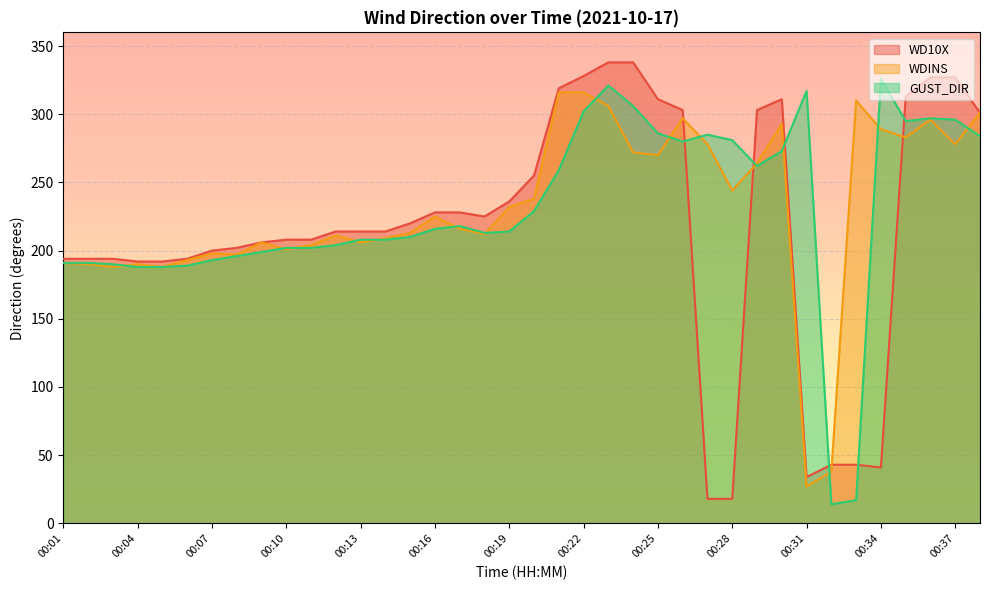

List the labels in order of WD10X value, largest first.

00:23, 00:24, 00:22, 00:36, 00:37, 00:21, 00:35, 00:25, 00:30, 00:26, 00:29, 00:38, 00:20, 00:19, 00:16, 00:17, 00:18, 00:15, 00:12, 00:13, 00:14, 00:10, 00:11, 00:09, 00:08, 00:07, 00:01, 00:02, 00:03, 00:06, 00:04, 00:05, 00:32, 00:33, 00:34, 00:31, 00:27, 00:28